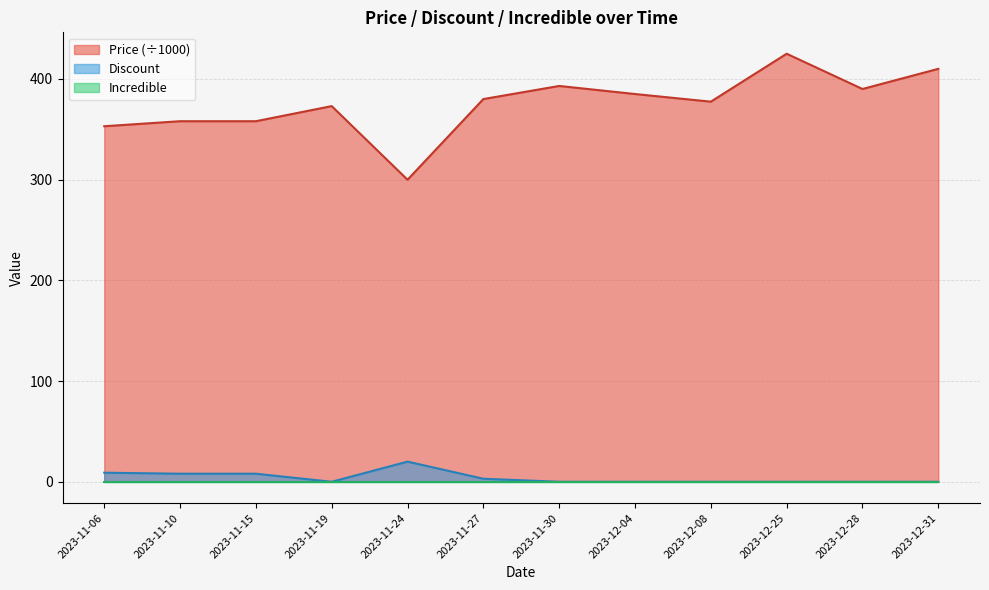

What is the value of the Price point at the 4th from the left?

373.0